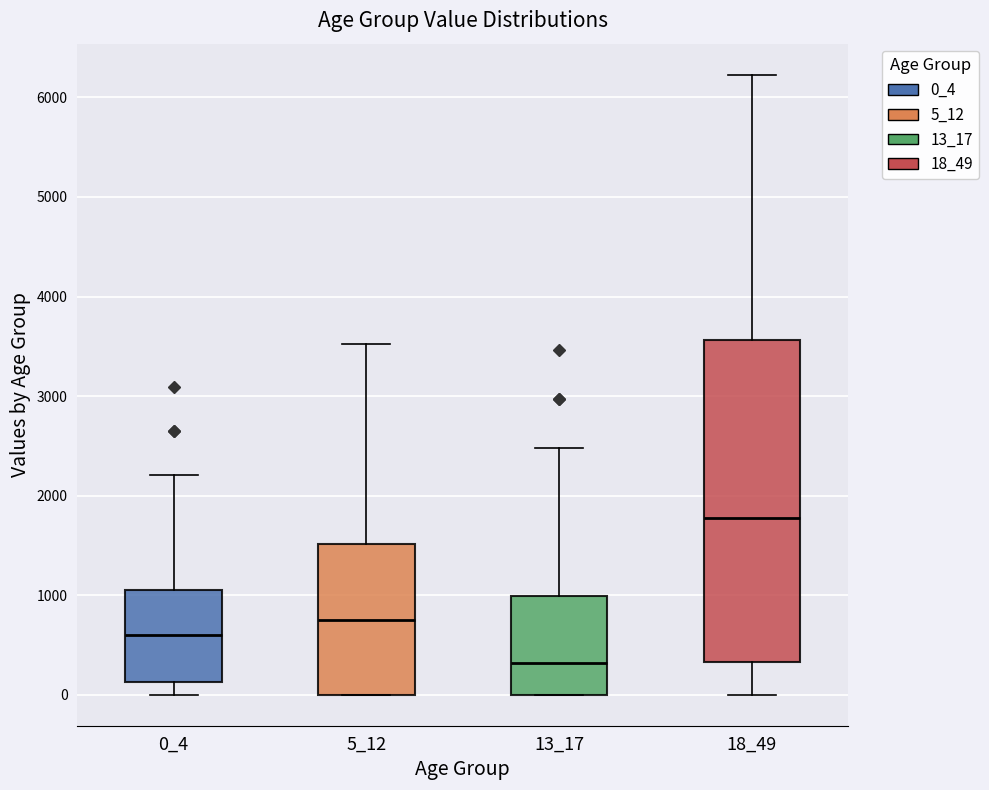

Reading left to right, transcribe this box plot: for each box, give where its median line is, the range the box spans, and where its two whiskers end, as read against the y-axis. The values are not printed on the chart, so give them approximately, as read against the axis.

0_4: median 600, box 100 to 1100, whiskers 0 to 2200
5_12: median 800, box 0 to 1500, whiskers 0 to 3500
13_17: median 300, box 0 to 1000, whiskers 0 to 2500
18_49: median 1800, box 300 to 3600, whiskers 0 to 6200